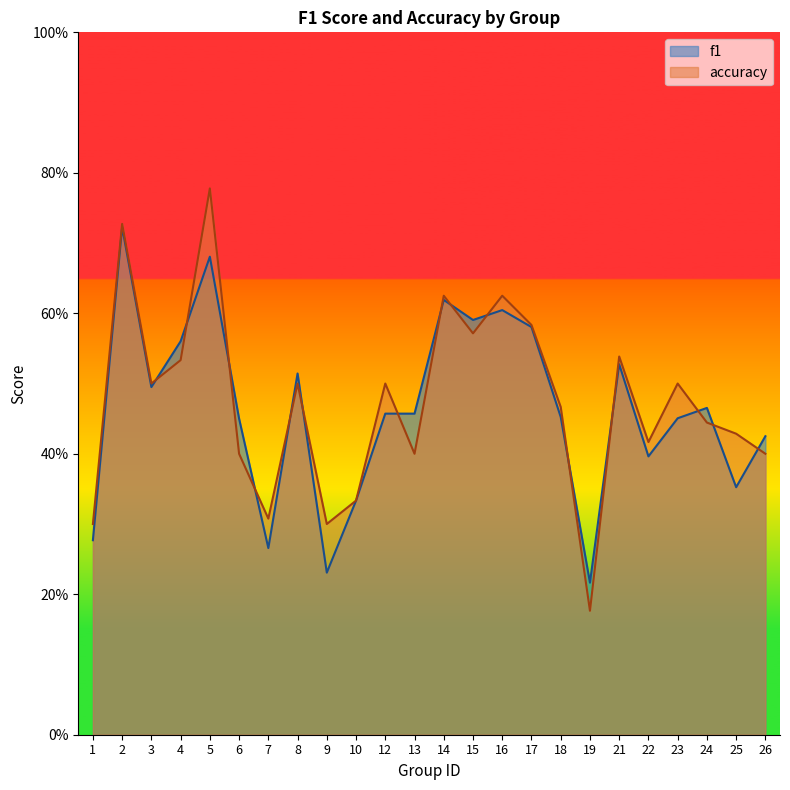

How many lines are shown in the chart?

2